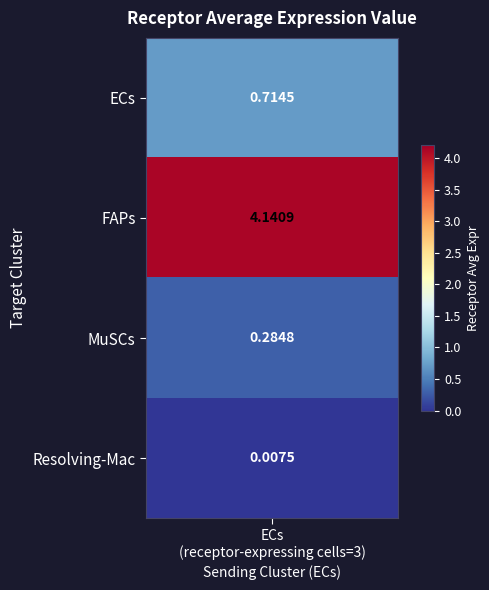

What is the greatest value displayed?

4.1